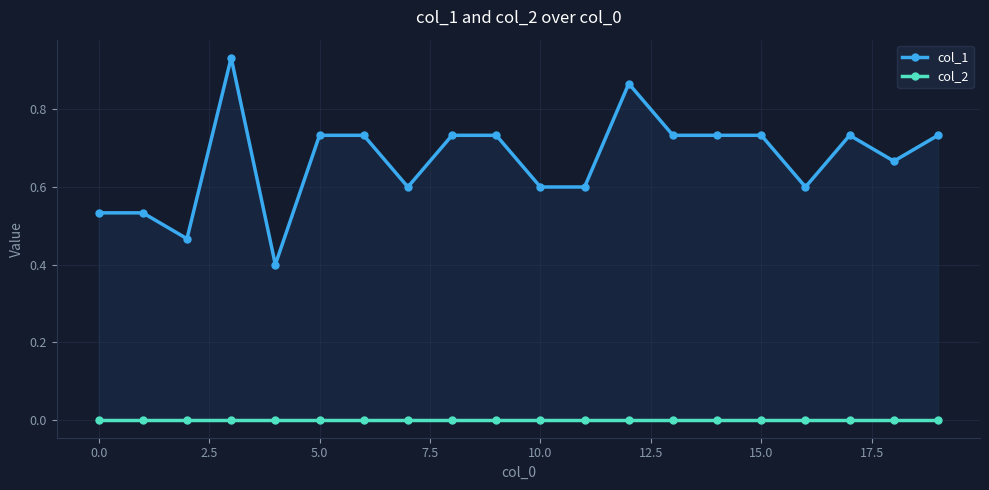

What is the value of the col_1 point at the 9th from the left?

0.7